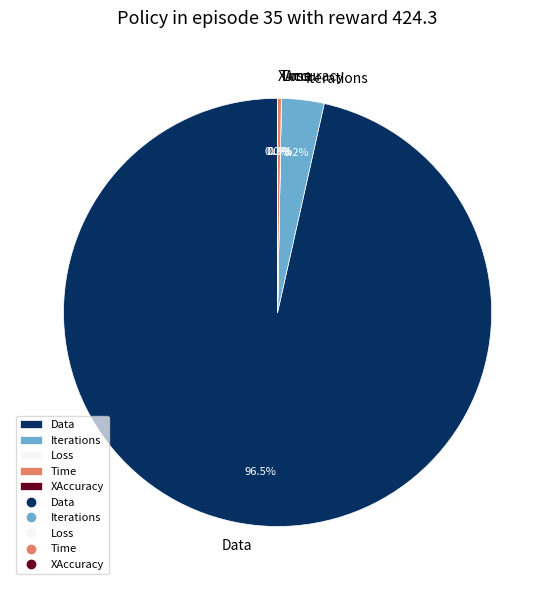

What is the largest slice in the pie chart?

Data